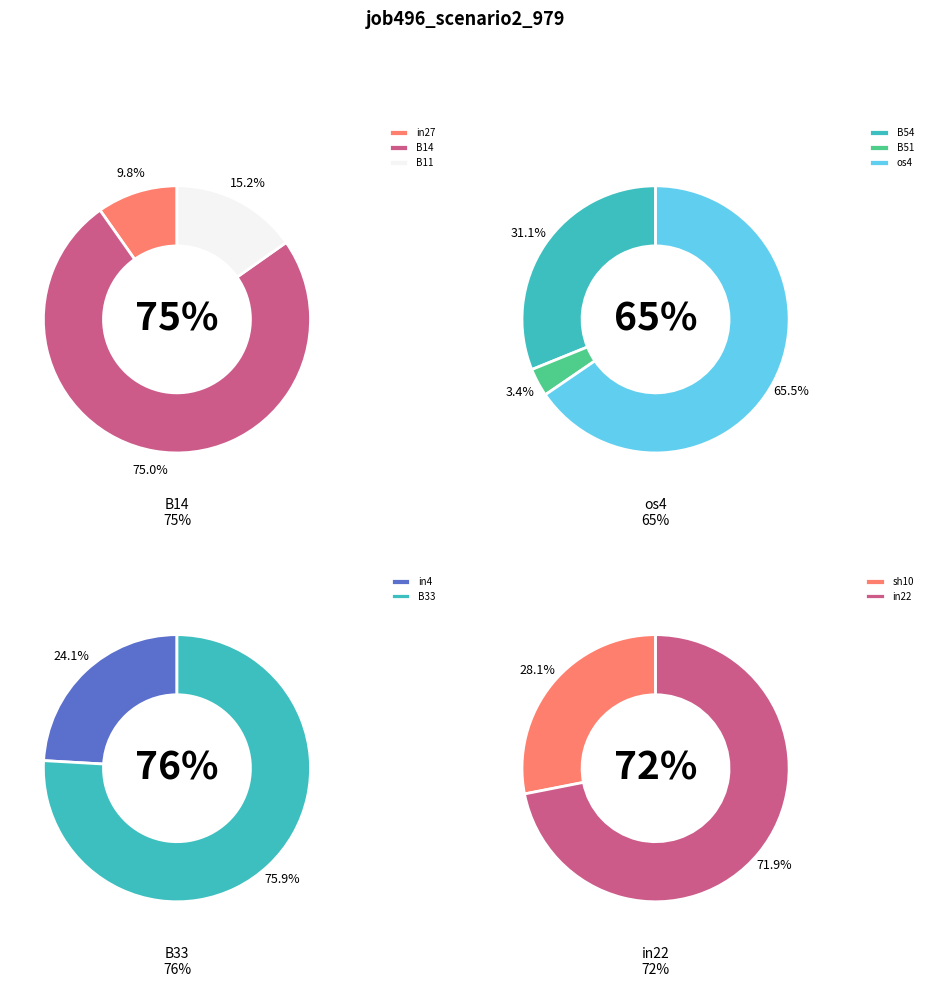

How many slices are in this pie chart?

10